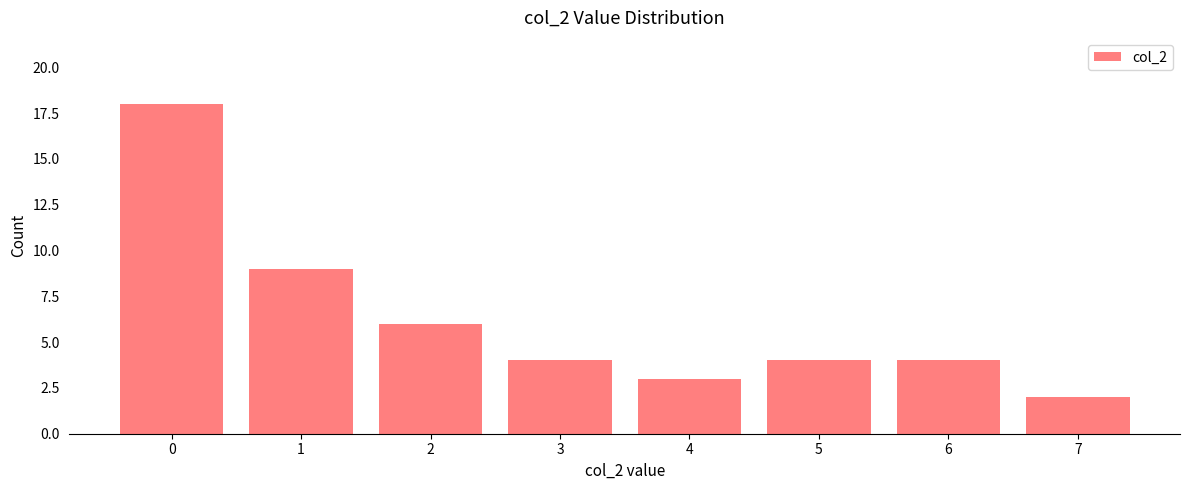

Count the number of categories in the chart.

8